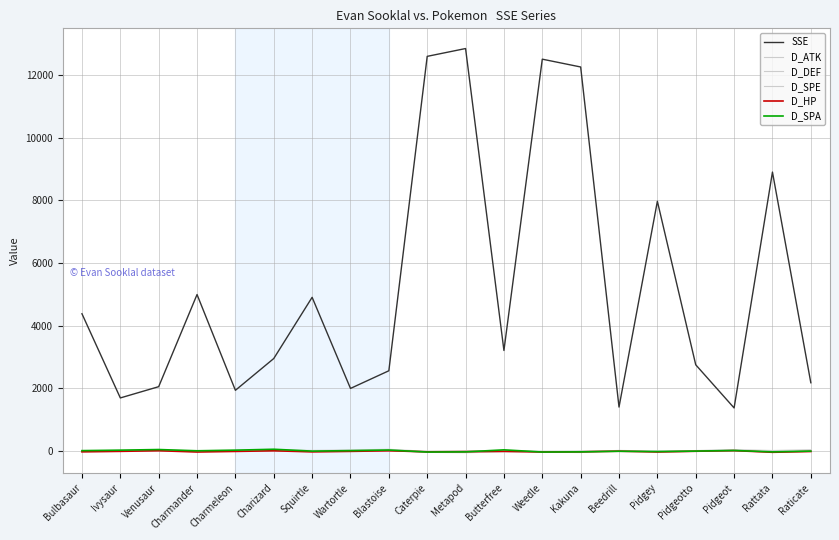

What is the label of the 5th point from the right?

Pidgey